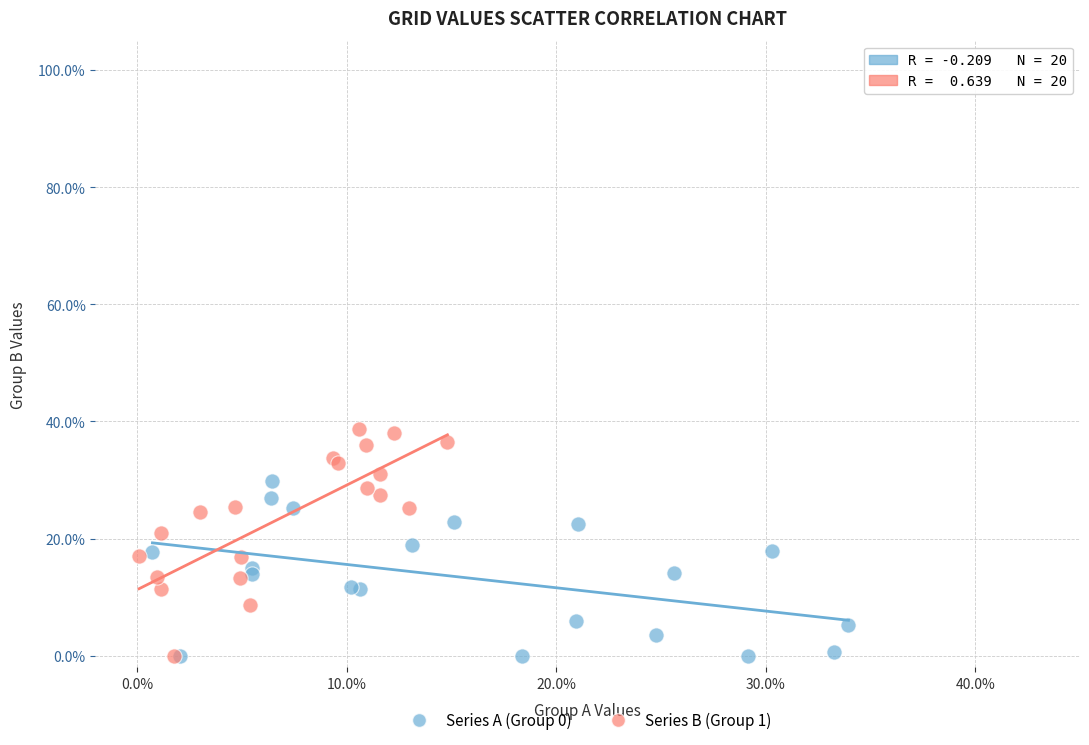

Which series has the largest Y range (max minus min)?

Series B (Group 1)